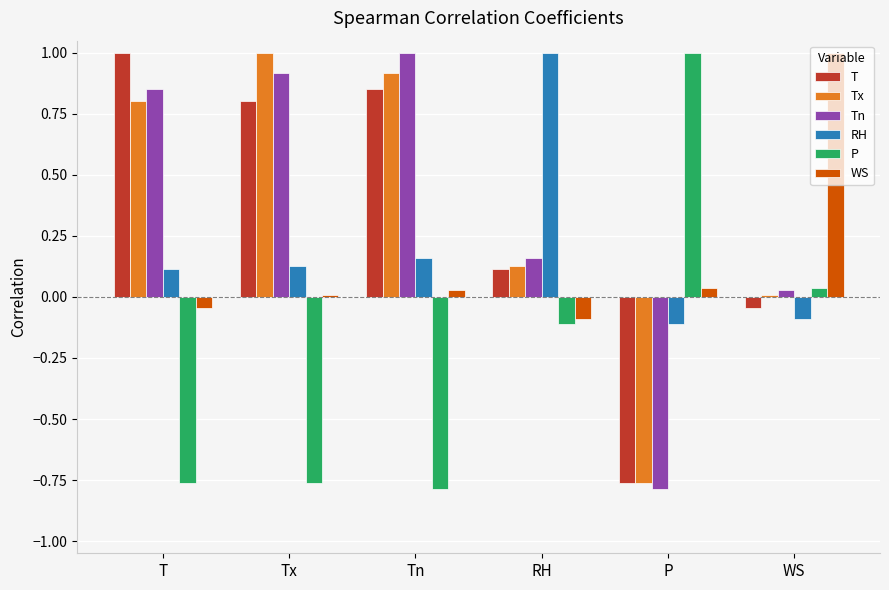

True or false: T has a value of -0.2 at P.

False